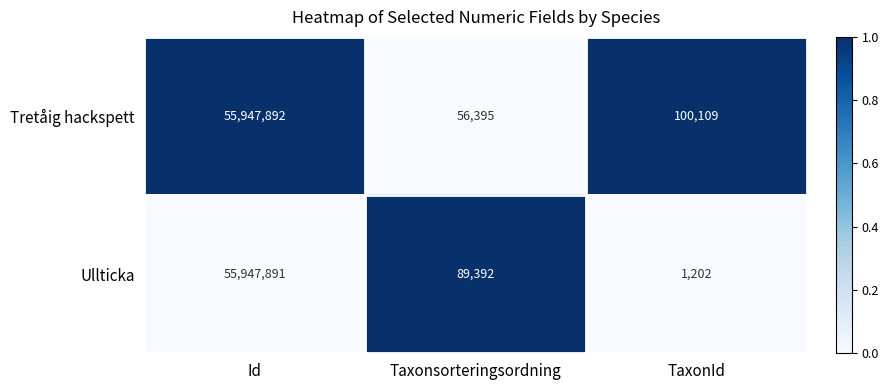

Rank the series by their average value, from lowest to highest.

Ullticka, Tretåig hackspett